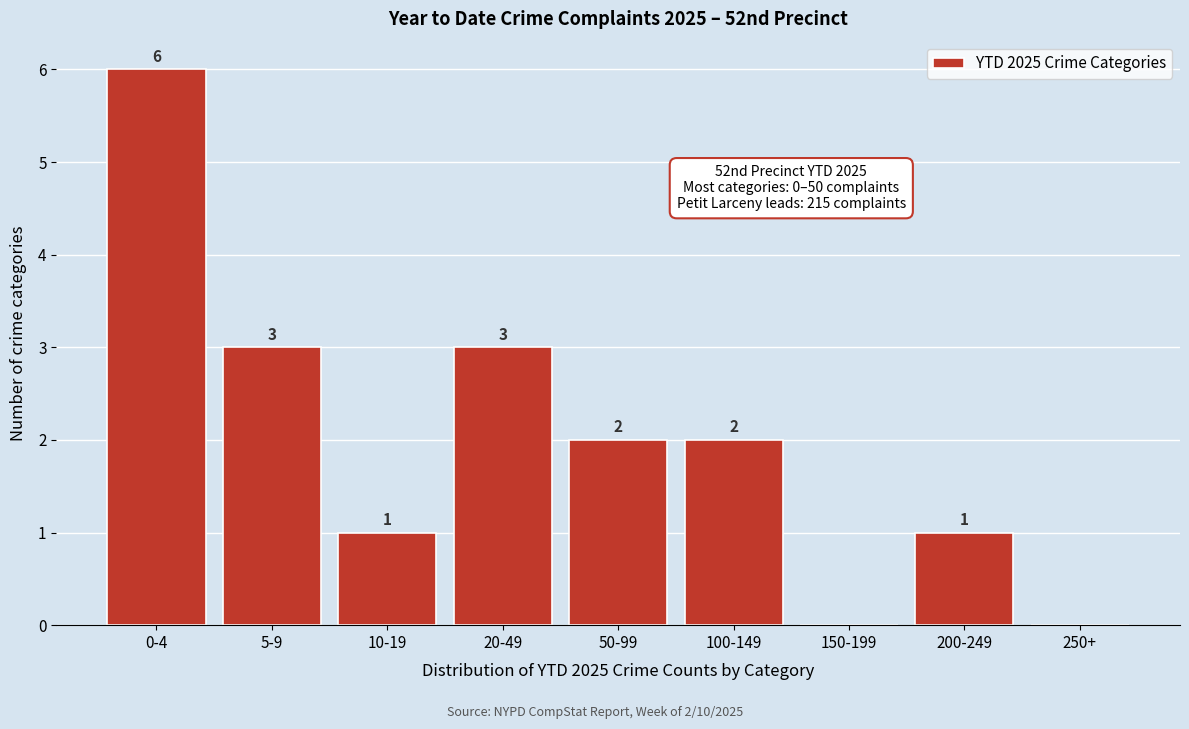

Reading left to right, what are all the values shown in this chart?

0-4=6	5-9=3	10-19=1	20-49=3	50-99=2	100-149=2	150-199=0	200-249=1	250+=0